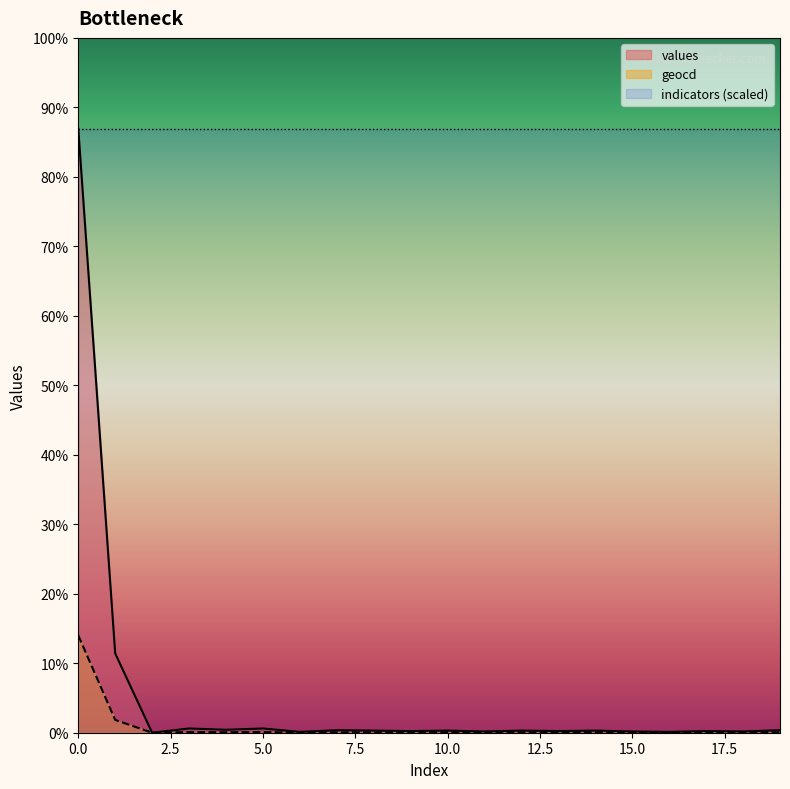

List the labels in order of geocd value, largest first.

0, 1, 3, 5, 4, 7, 19, 8, 10, 12, 14, 9, 13, 17, 11, 15, 18, 6, 16, 2